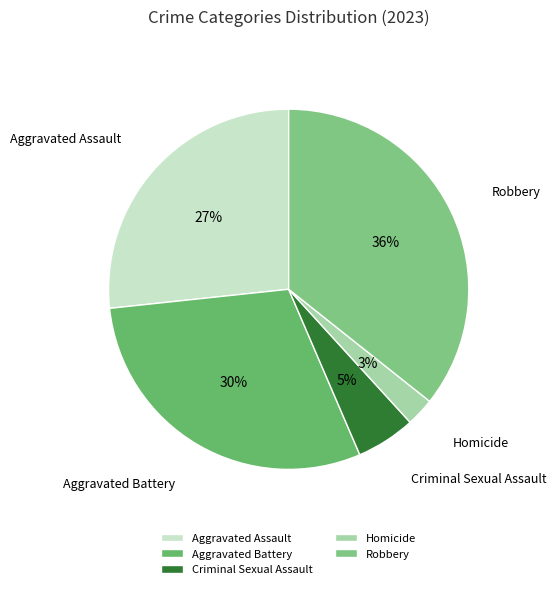

How many slices are in this pie chart?

5